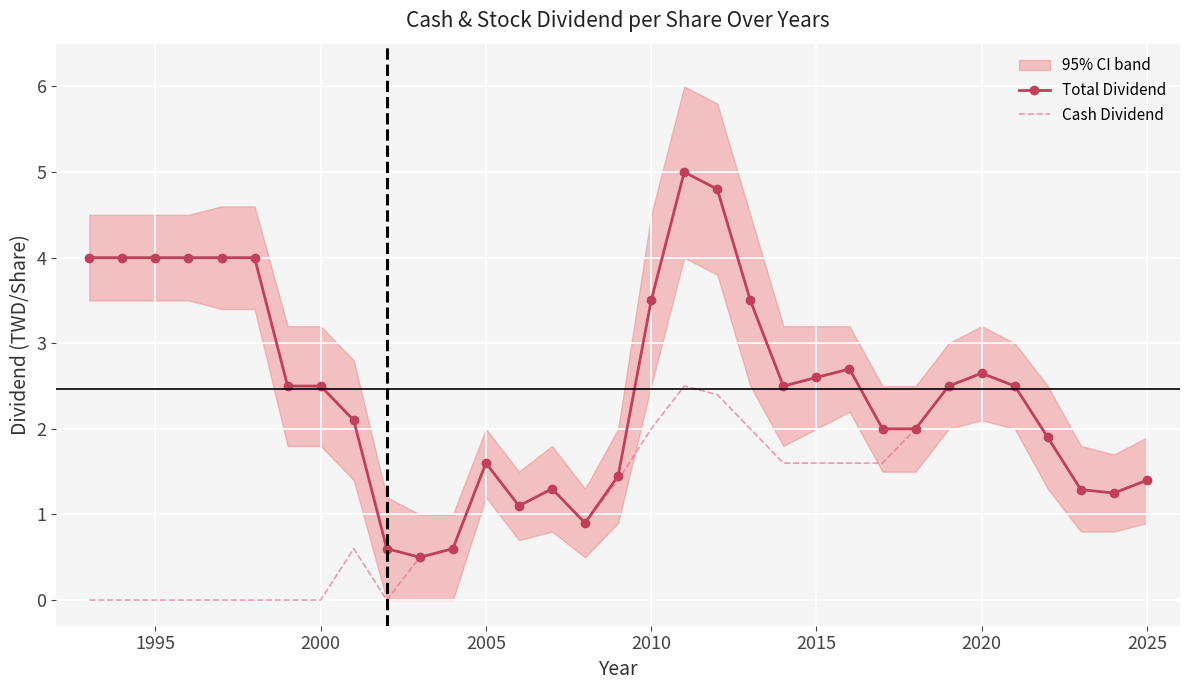

True or false: Cash Dividend and Total Dividend cross at least once.

False